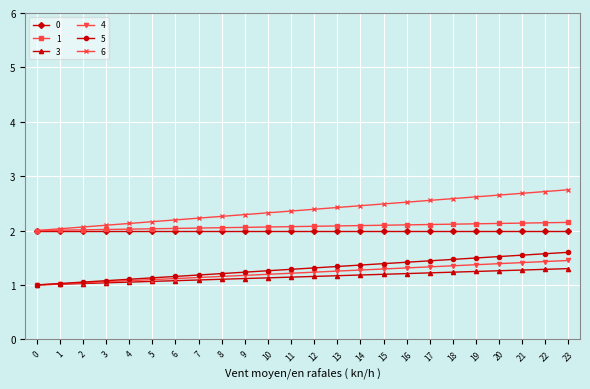

List the series in order of their peak value, lowest first.

3, 4, 5, 0, 1, 6